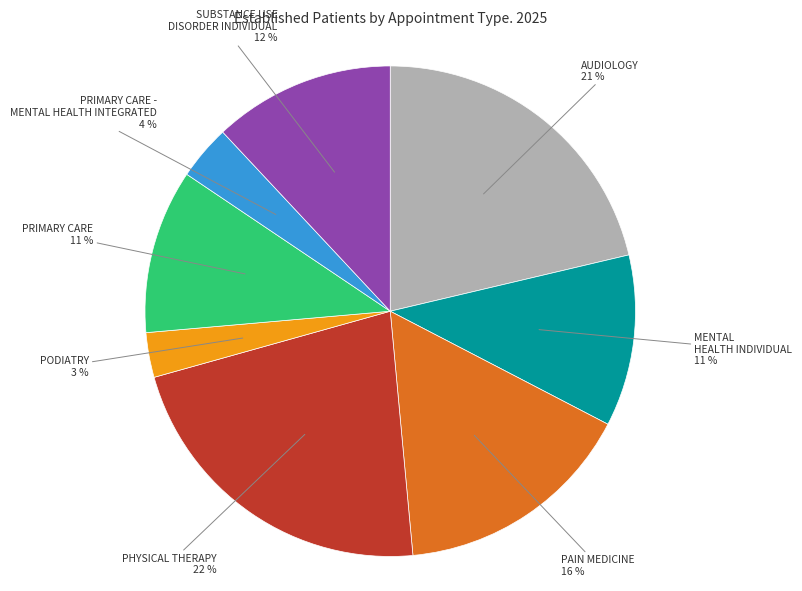

How many slices are in this pie chart?

8